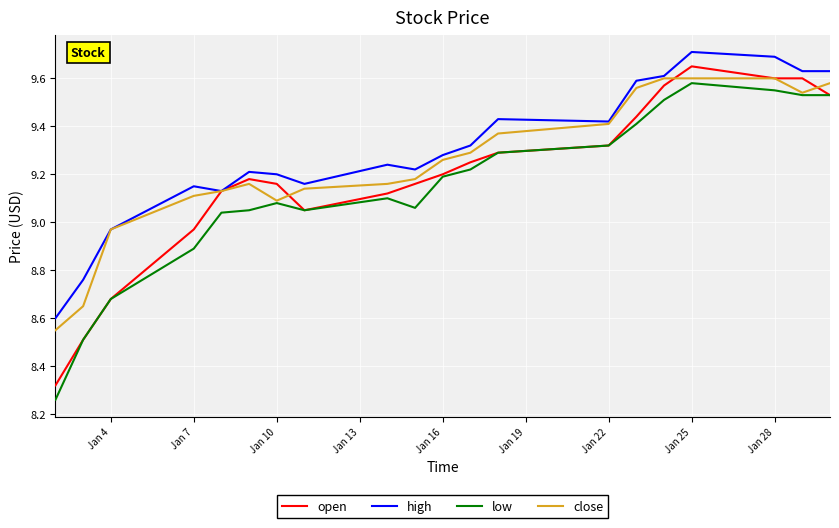

True or false: low and high intersect in this chart.

False